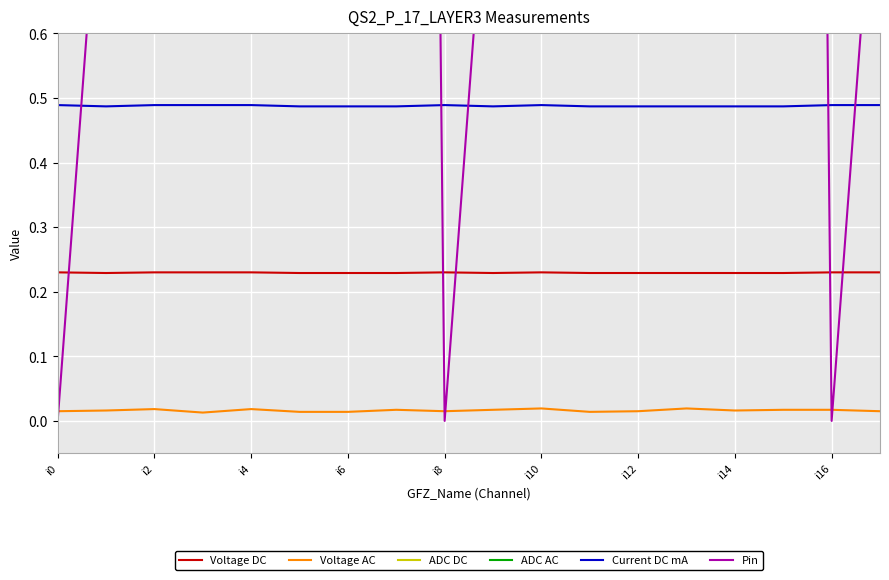

True or false: Current DC mA has a value of 0.8 at 9.

False